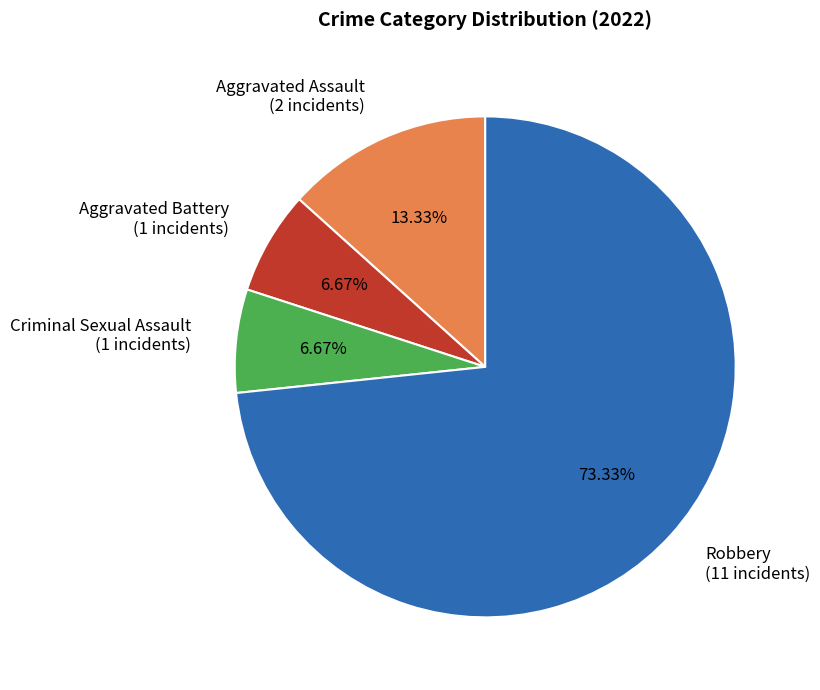

Is there a majority slice in this chart?

Yes